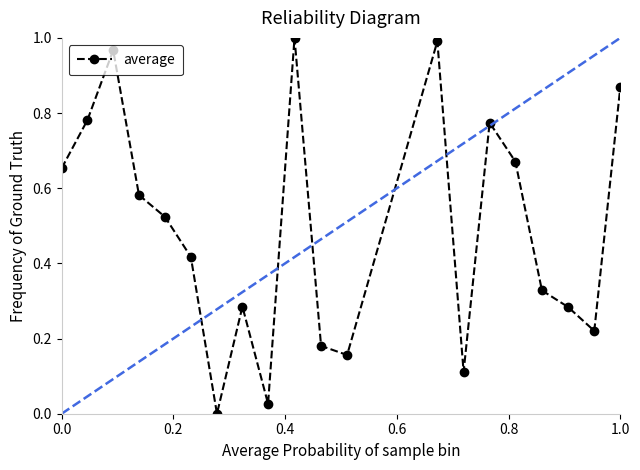

How many interior local peaks does the average series have?

5